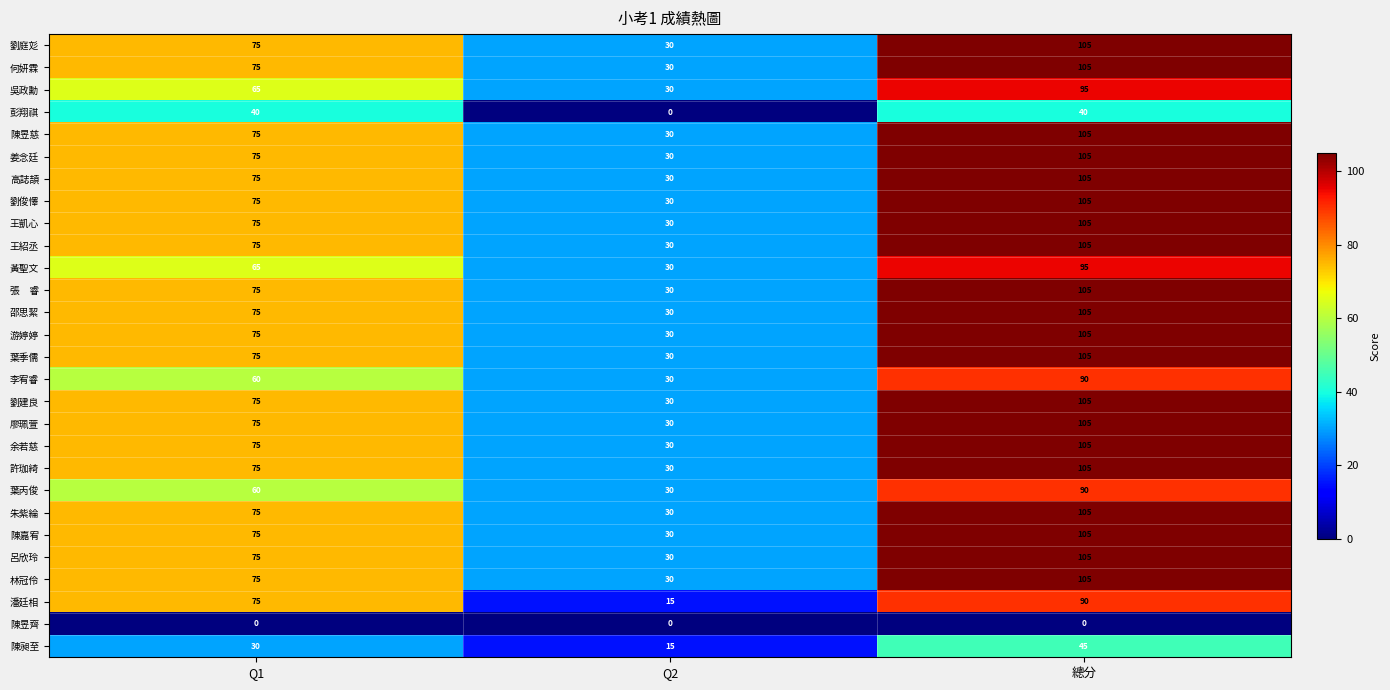

What is the sum of the 黃聖文 values at Q2 and 總分?

125